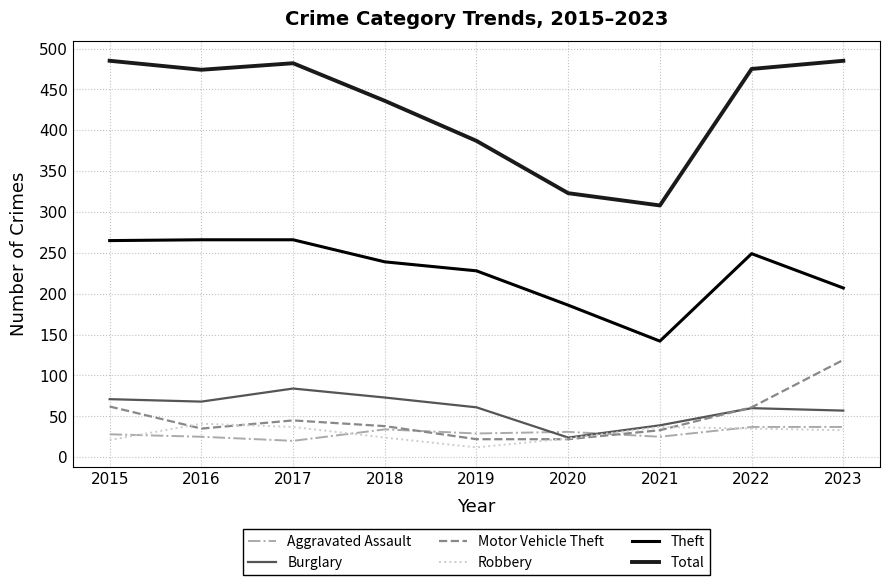

Read the Theft value at 2017, to the nearest 50.

250